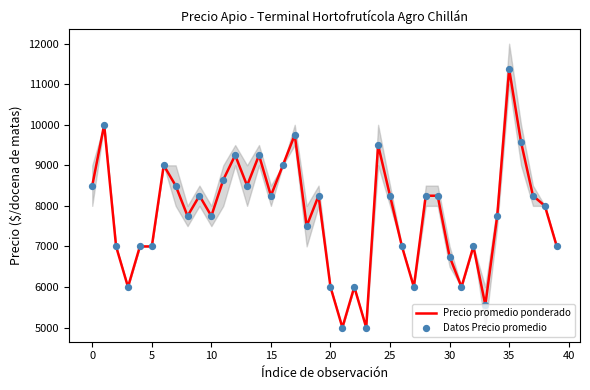

At how many categories does at least one series exceed 8412?

13